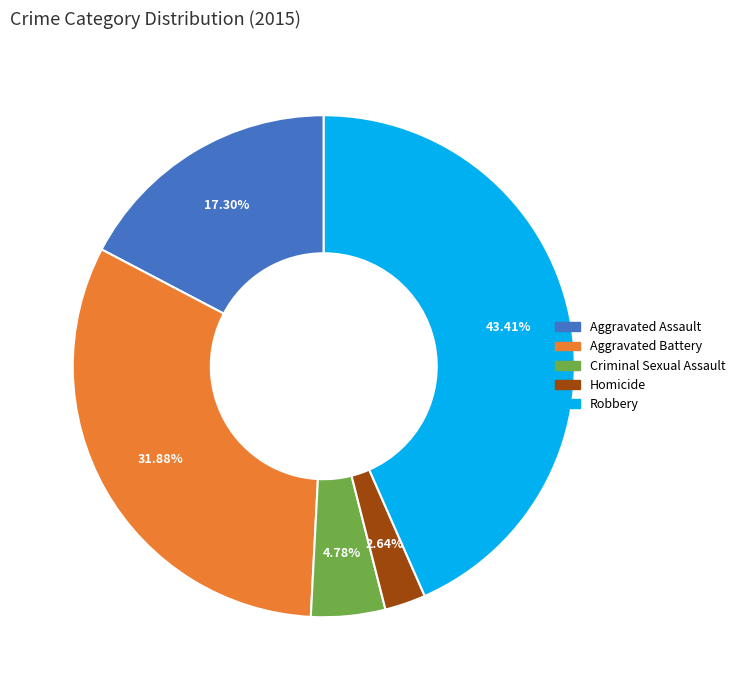

What is the largest slice in the pie chart?

Robbery